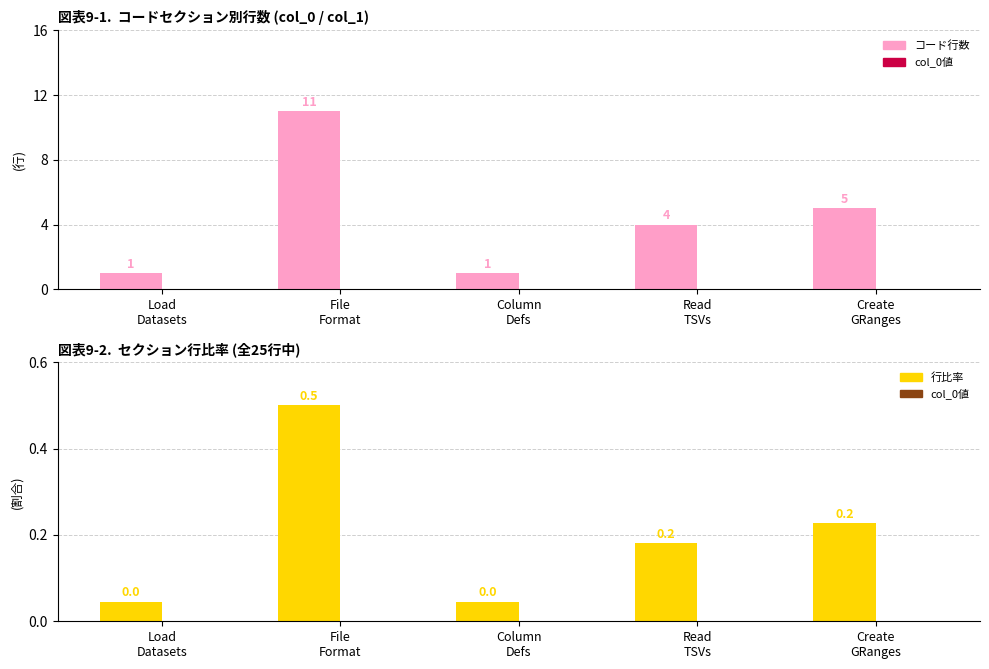

At which category does the chart reach its peak across all series?

File
Format